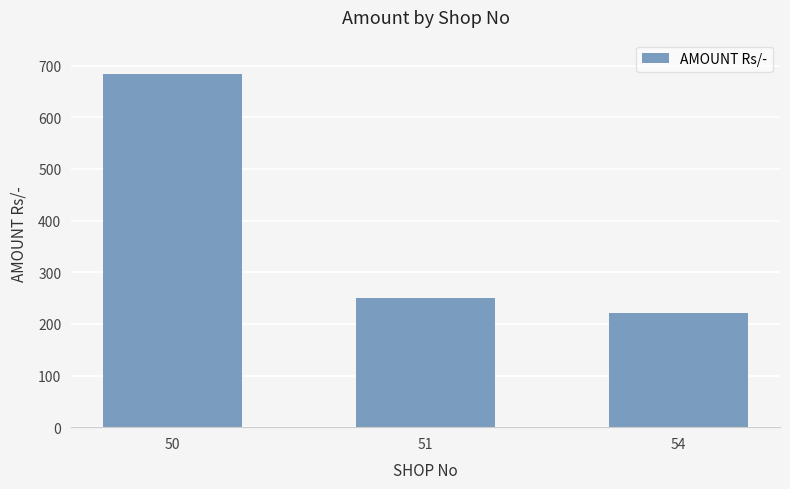

What is the difference between the maximum and minimum values?

462